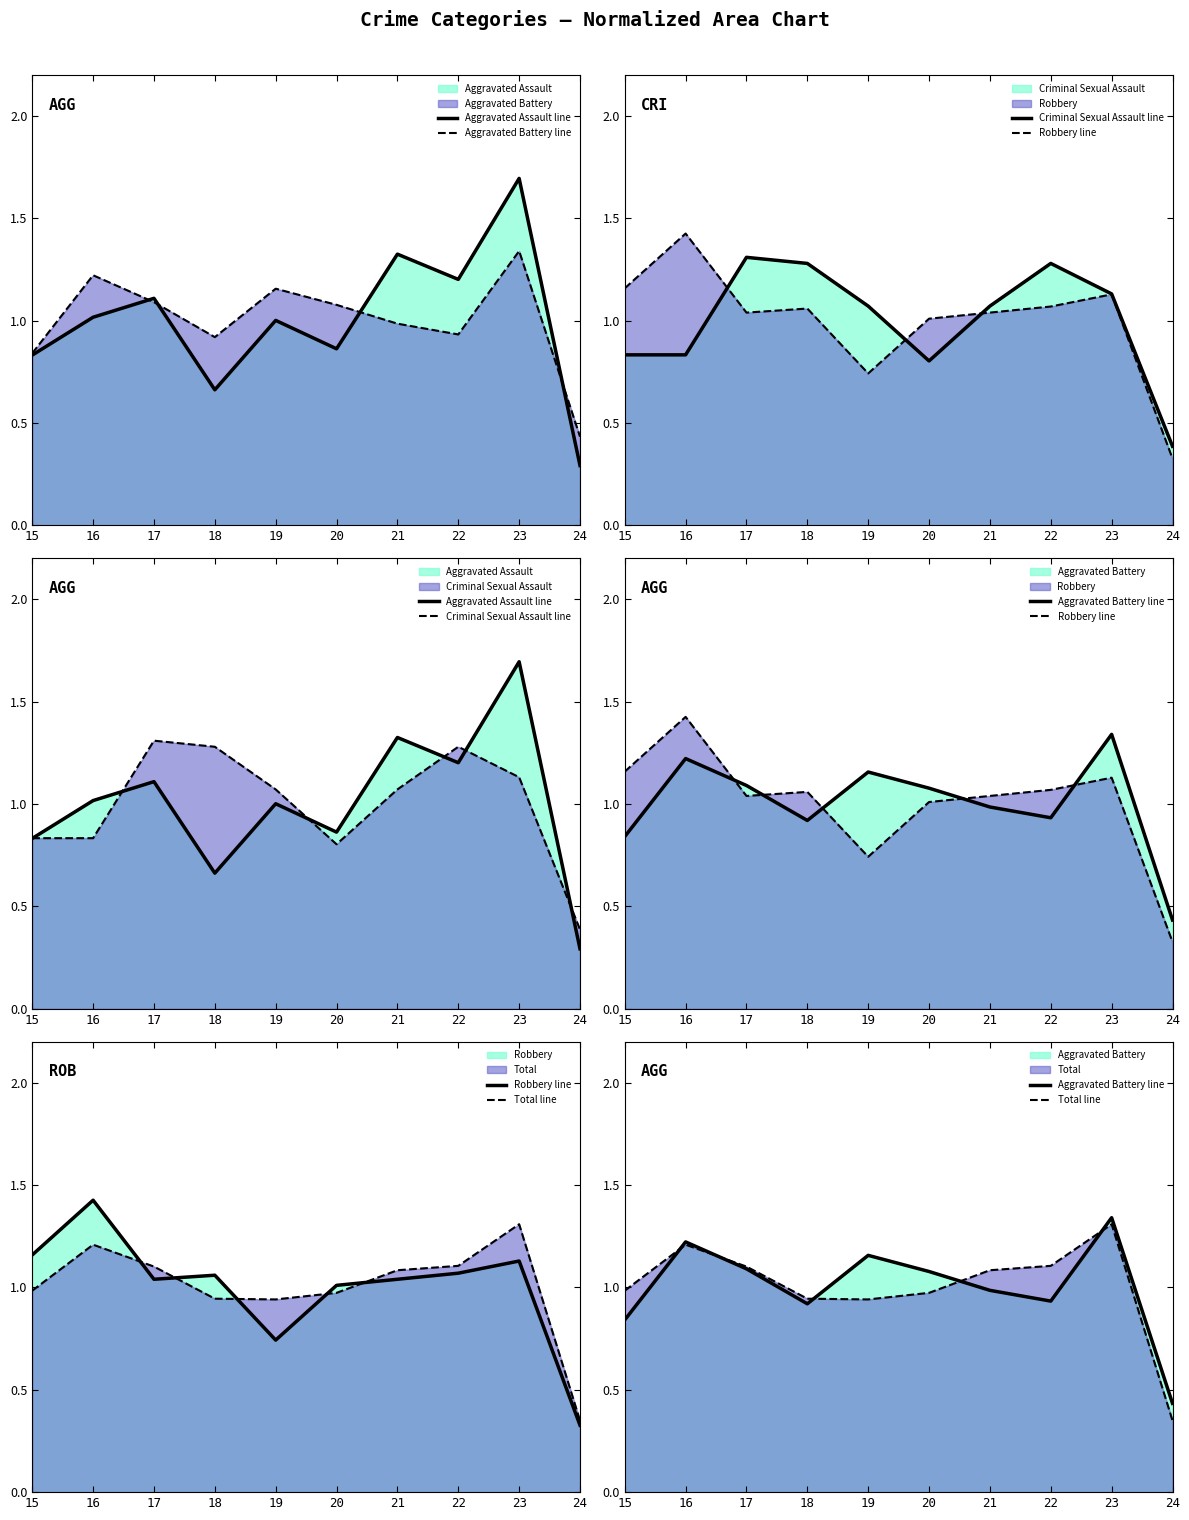

What is the value of the Robbery line point at the 5th from the left?

0.7